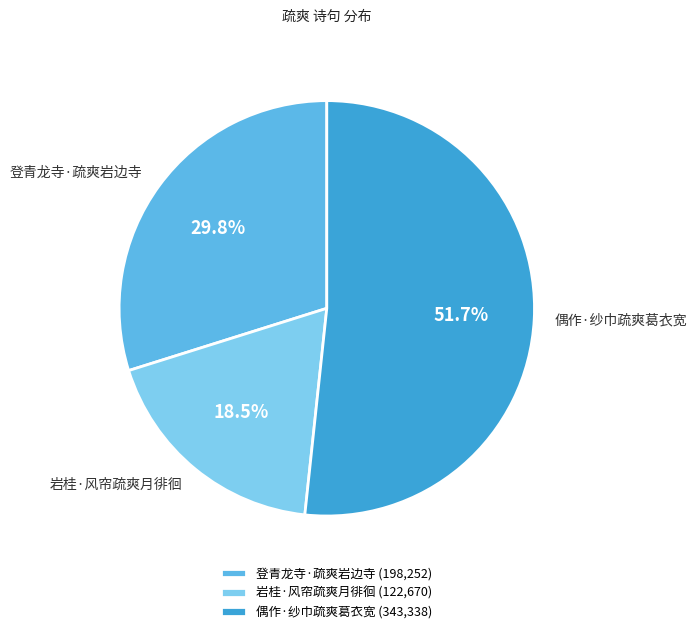

To the nearest percent, what is the difference between the largest and smallest slice percentages?

33%